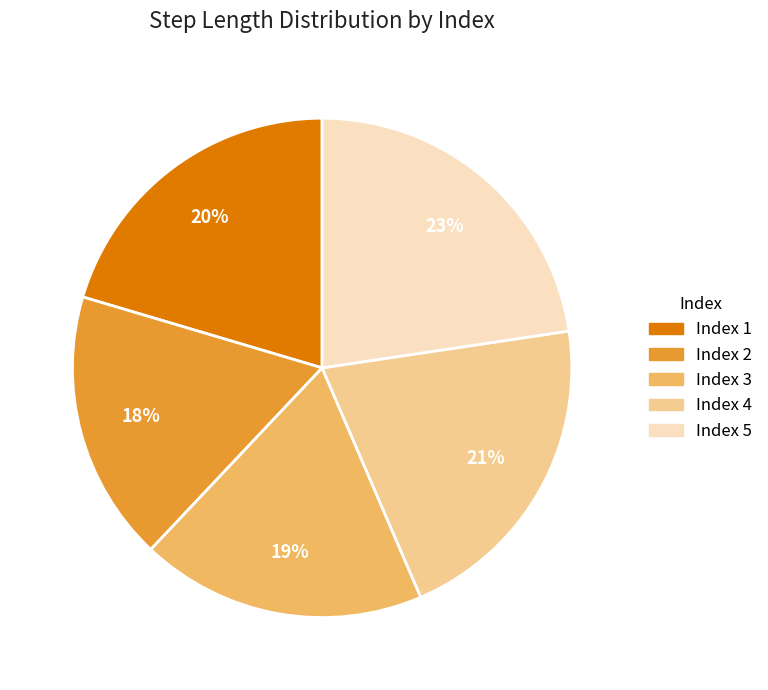

To the nearest percent, what is the difference between the largest and smallest slice percentages?

5%